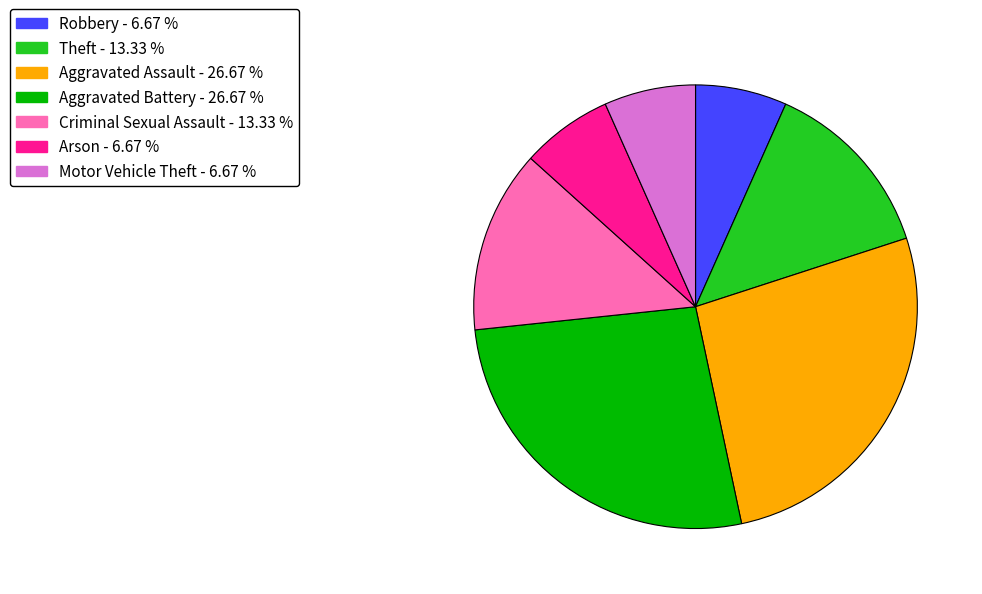

Which has a higher value, Aggravated Battery or Motor Vehicle Theft?

Aggravated Battery